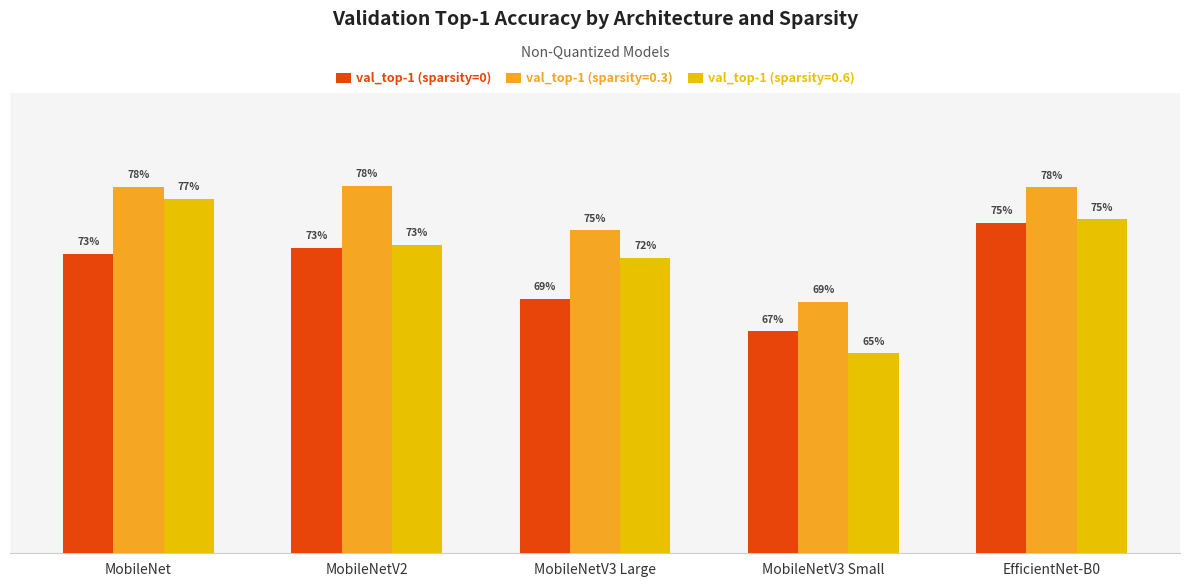

Does the chart contain stacked bars?

No